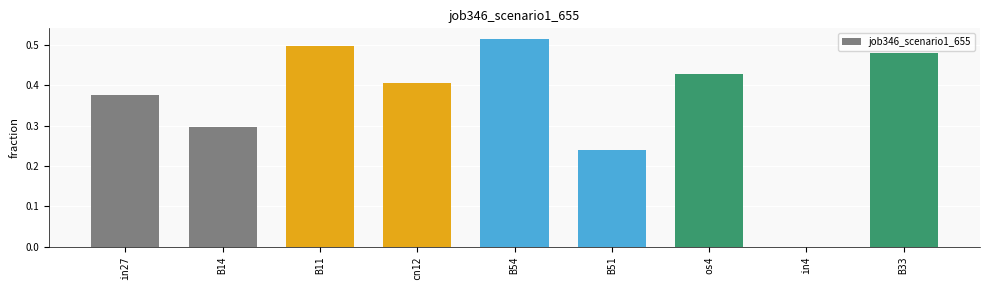

True or false: the data shows 0.7 at cn12.

False